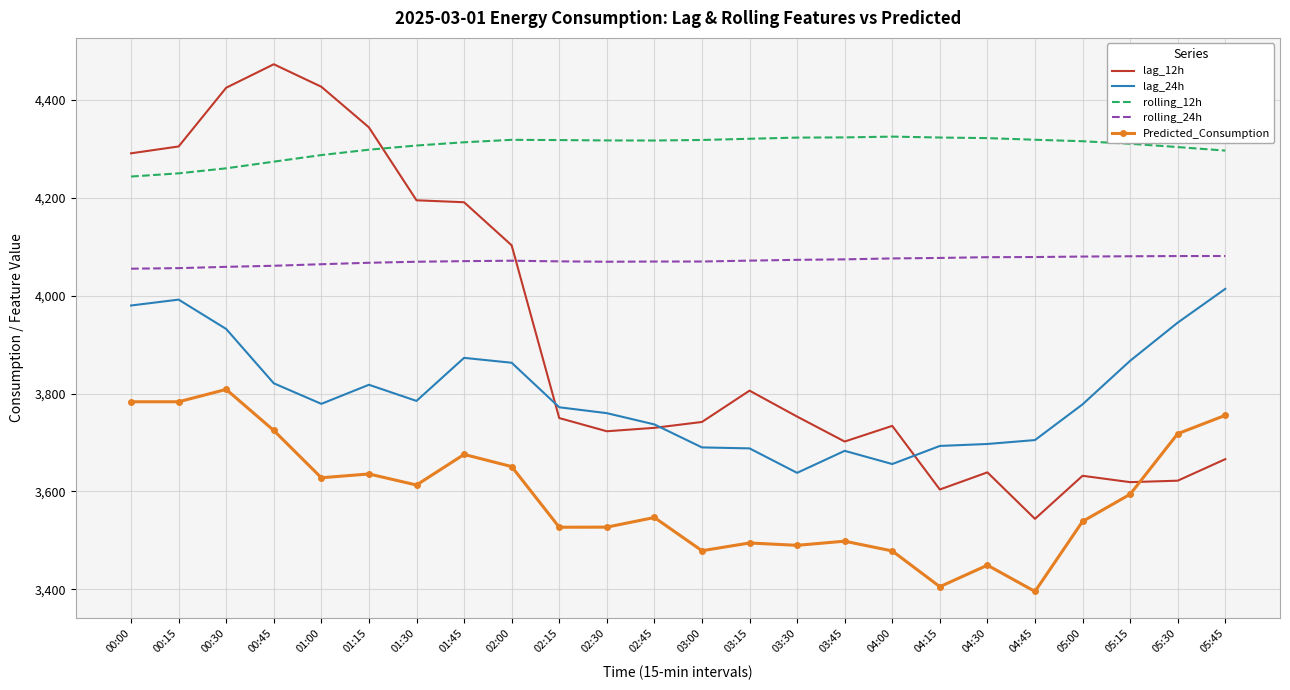

True or false: rolling_24h has a value of 2350.9 at 05:00.

False